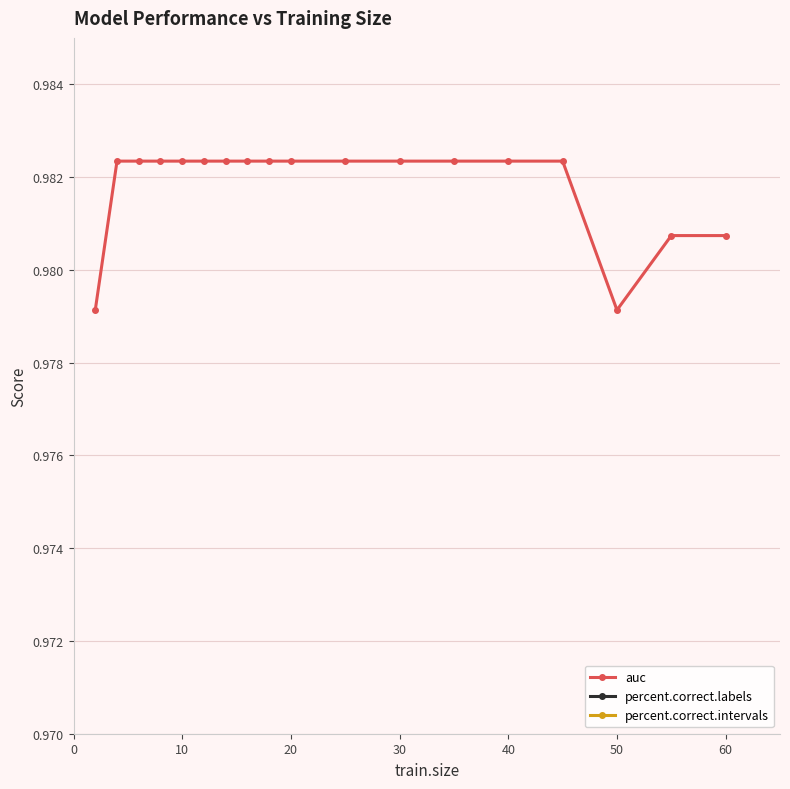

Which has a higher value, 30 or 60?

30